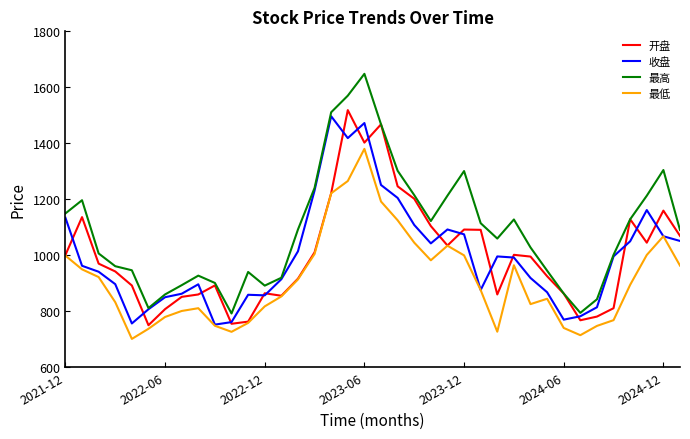

How many values in the 最低 series are below 894?

19